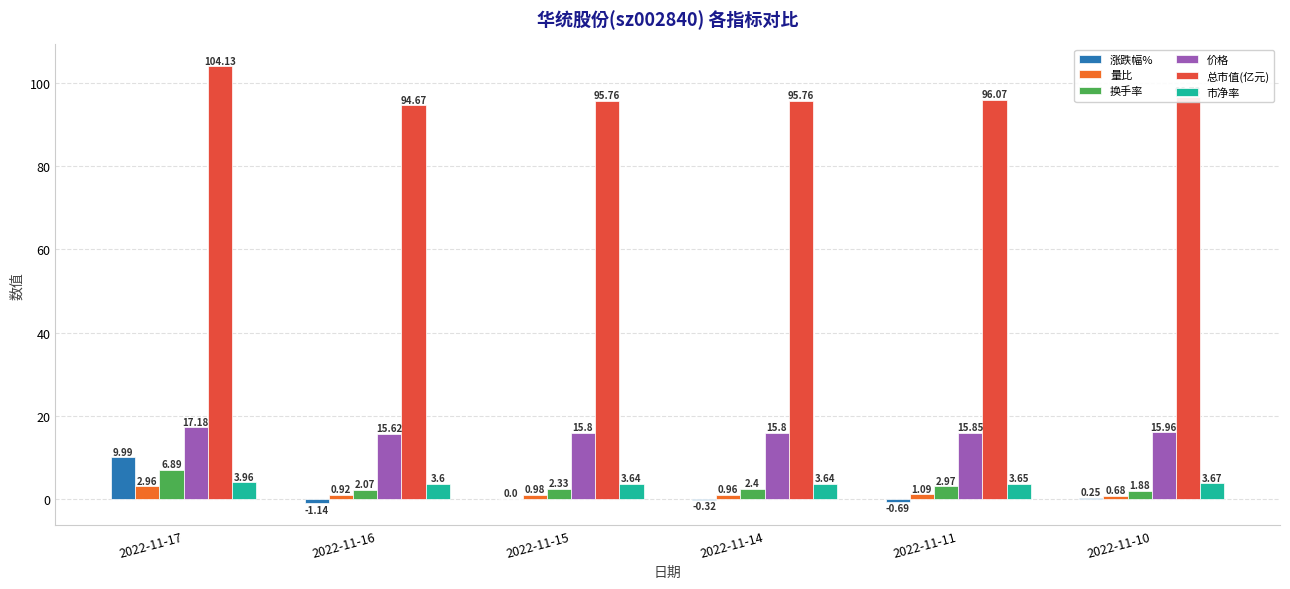

What is the spread (max minus min) of values at 2022-11-17?

101.2